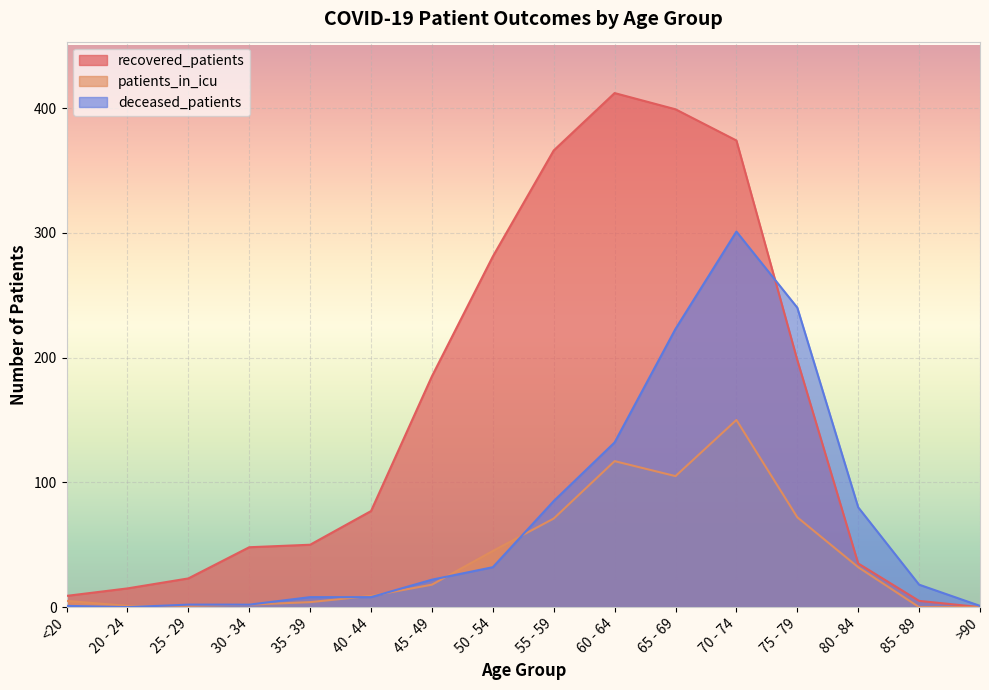

Which series ends up on top after the final intersection of deceased_patients and patients_in_icu?

deceased_patients